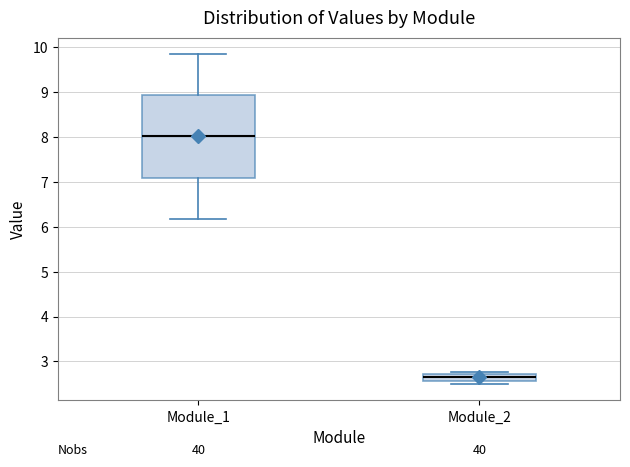

Comparing the boxes themselves (not the whiskers), which one is the tallest?

Module_1